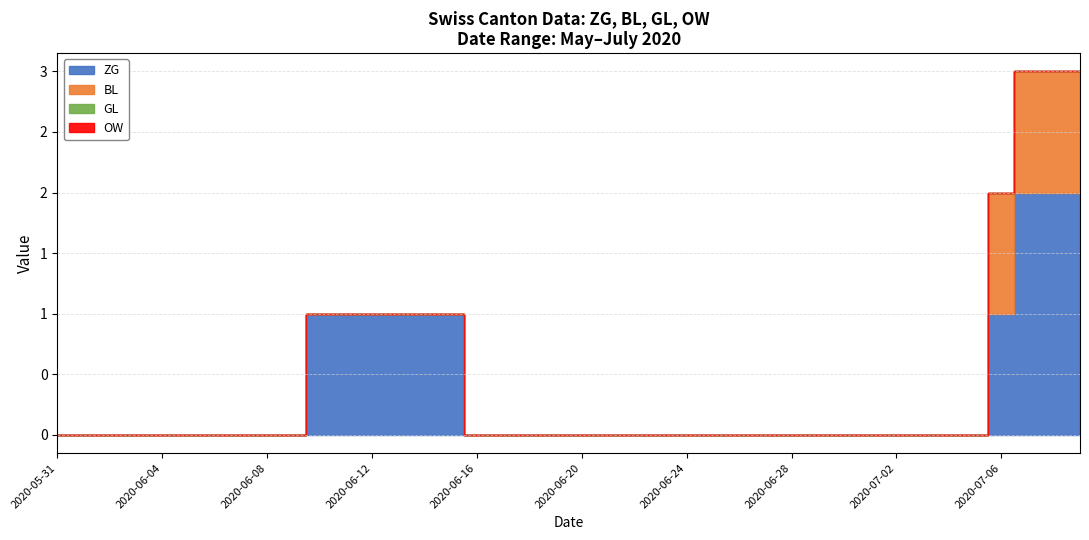

Does the chart display data point markers on the line(s)?

No